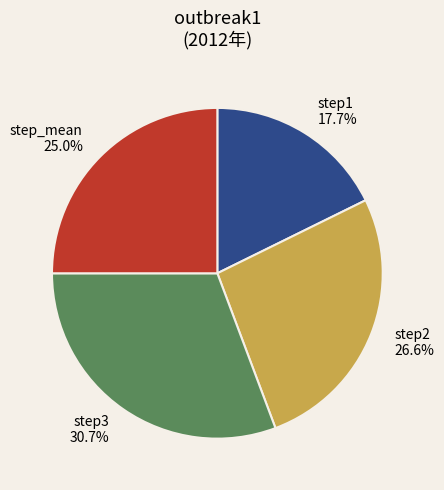

How many slices are in this pie chart?

4